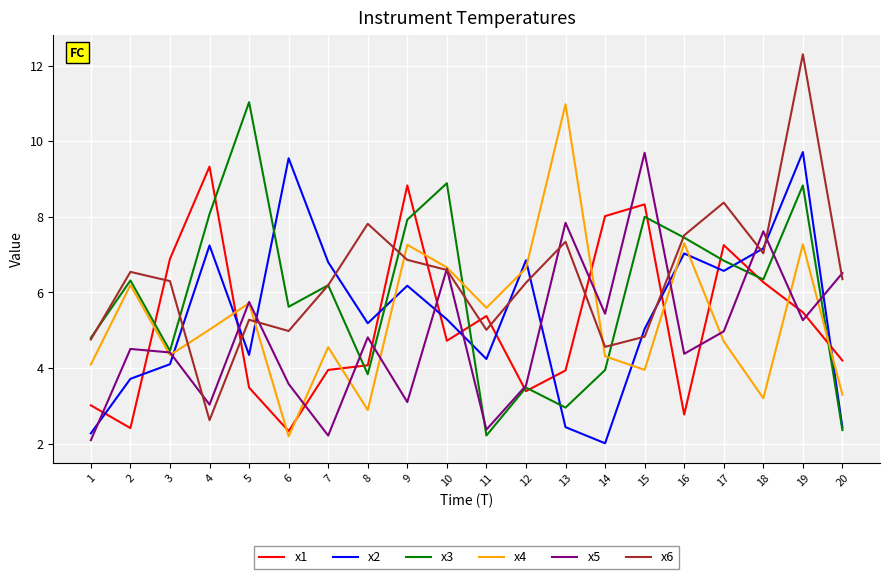

Is the value of x6 at 12 greater than the value of x3 at 4?

No